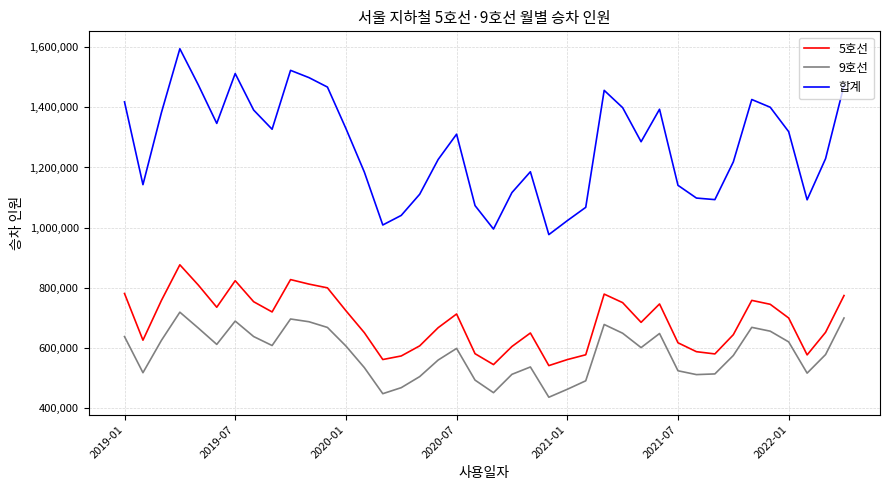

What is the greatest value displayed?

1594902